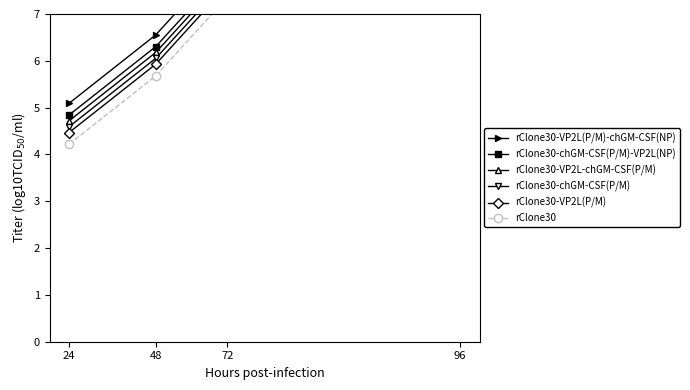

What is the highest value of the rClone30-chGM-CSF(P/M) series?

9.1